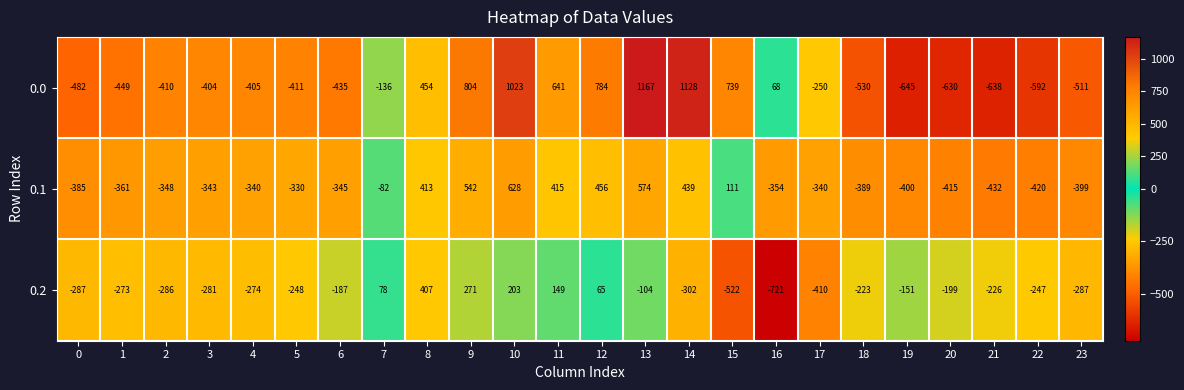

How many data points does each series have?

24